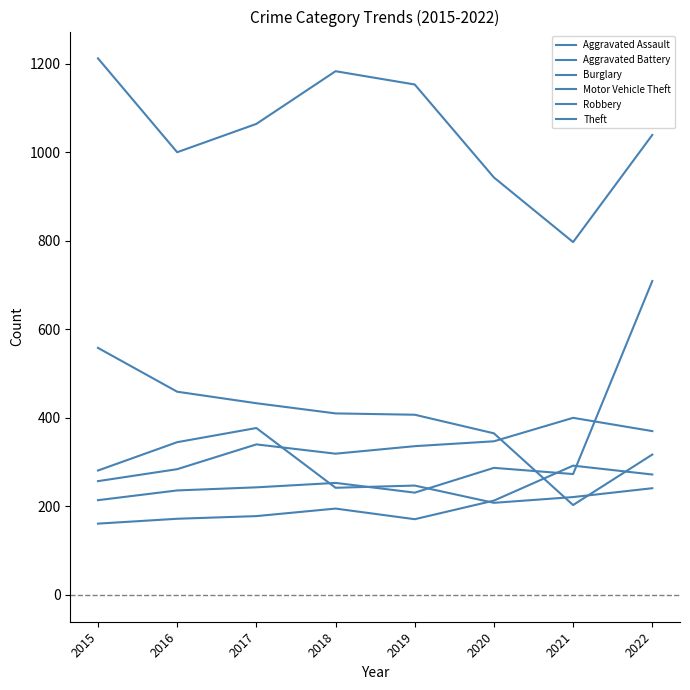

What is the value of the Aggravated Battery point at the 3rd from the left?

340